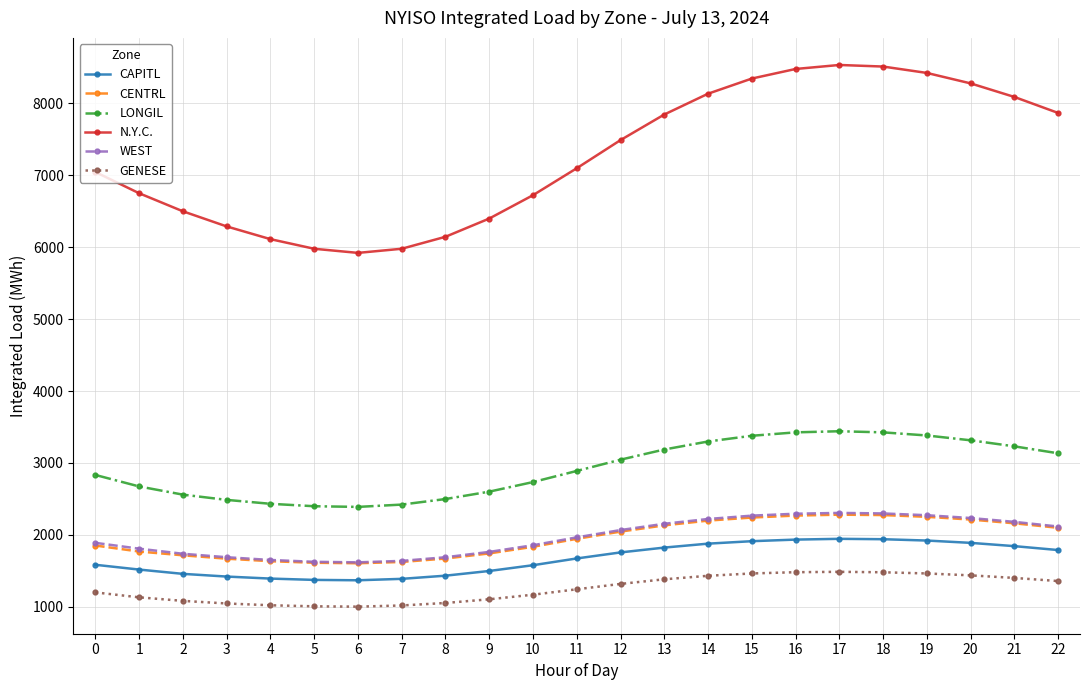

The value of CENTRL at 15 is 1029.9. True or false?

False